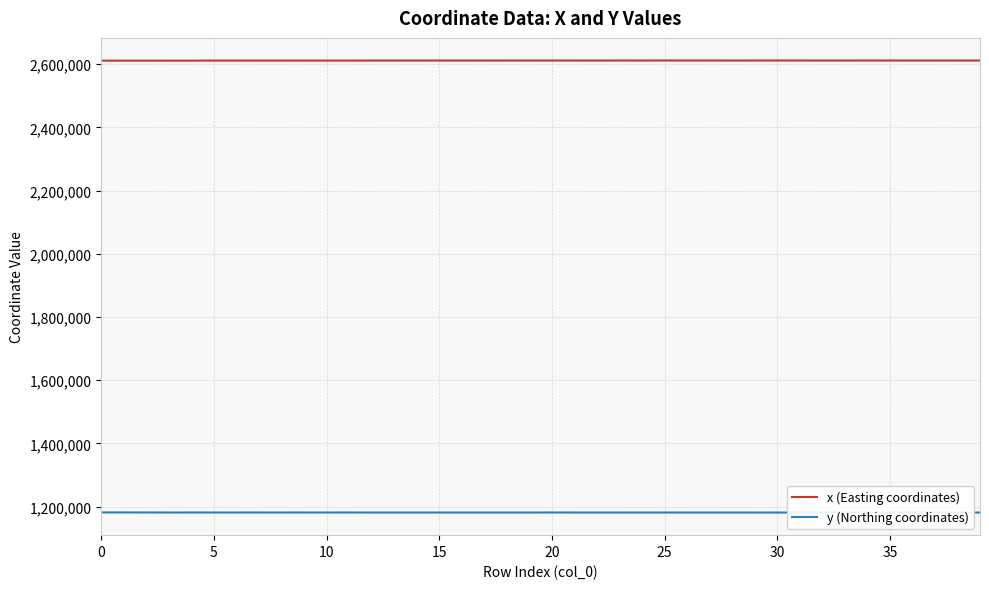

True or false: y (Northing coordinates) and x (Easting coordinates) intersect in this chart.

False